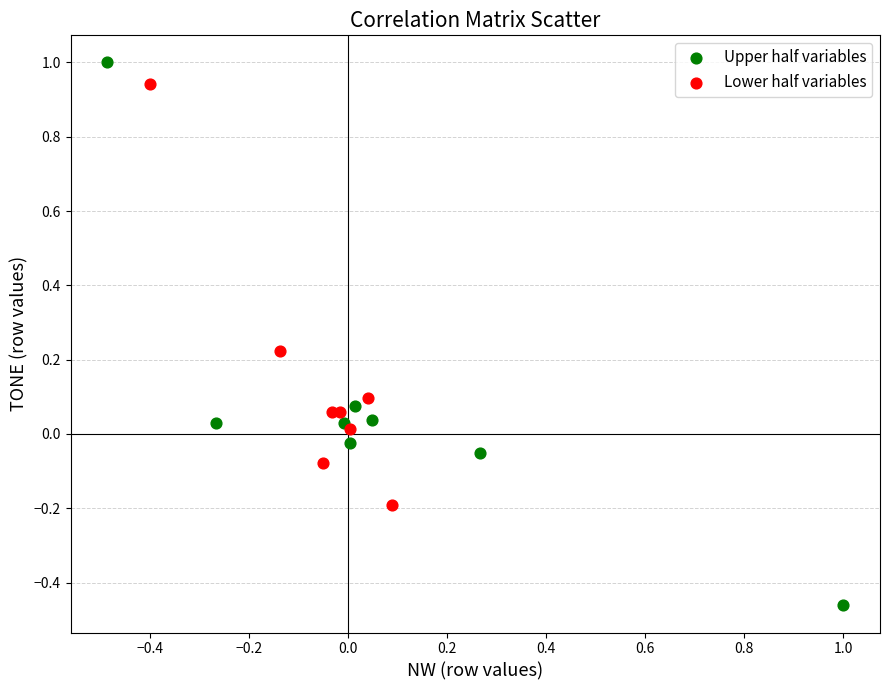

Which series has the widest spread of Y values?

Upper half variables